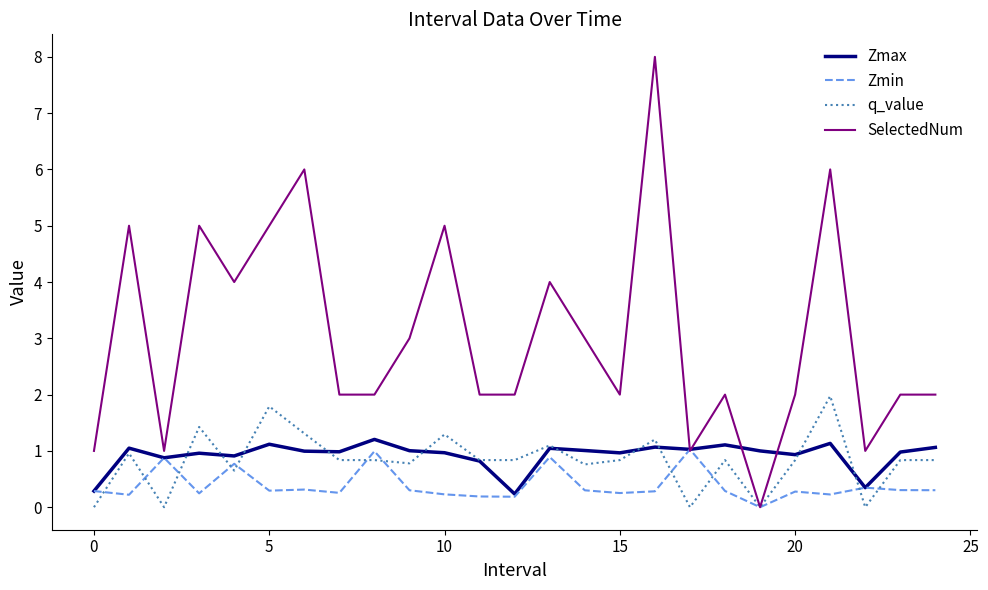

Which series has the largest total across all categories?

SelectedNum